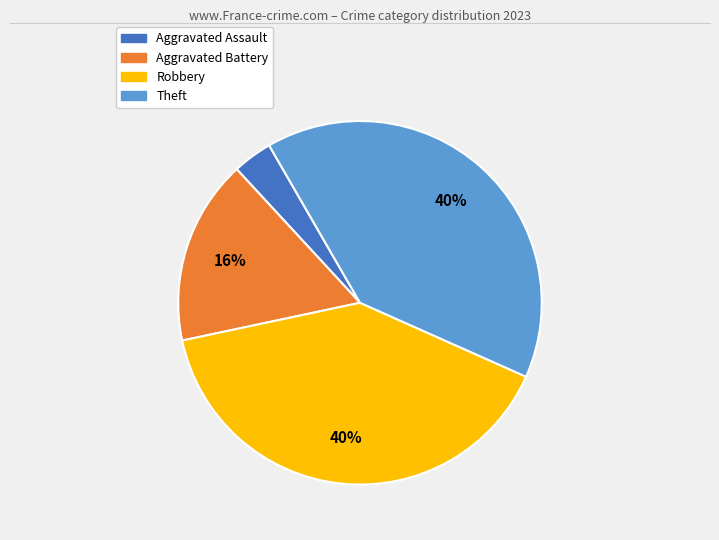

Is the sum of Aggravated Battery and Theft greater than half?

Yes